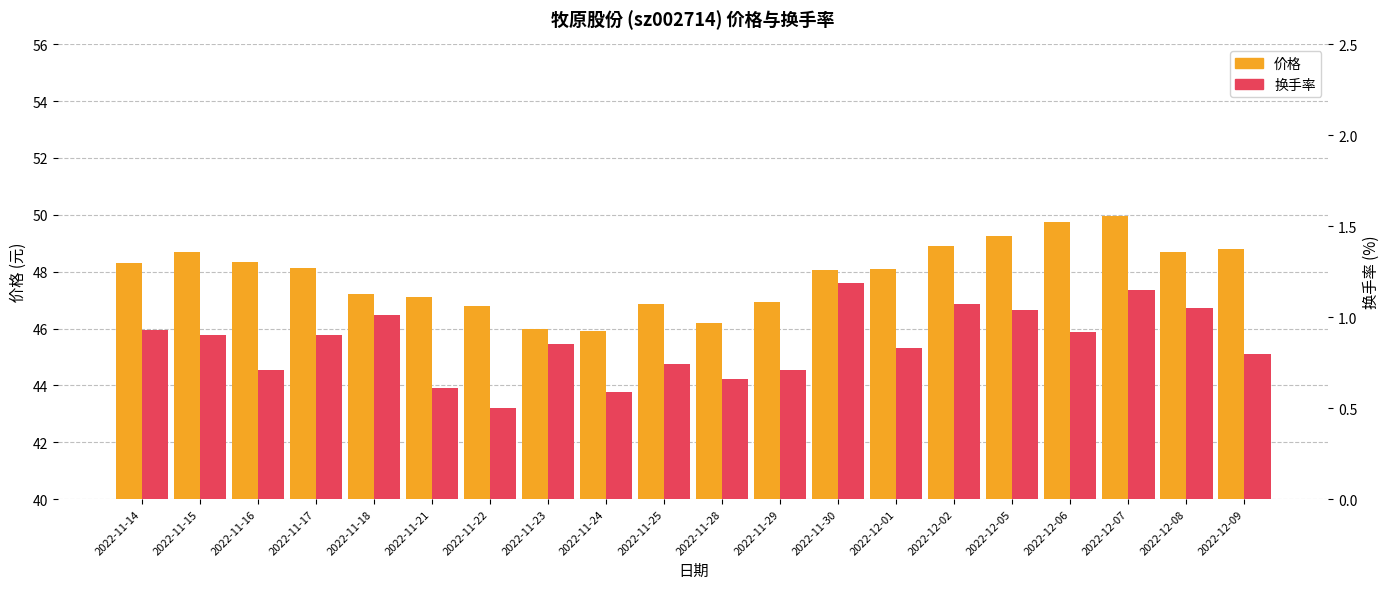

What is the lowest value of the 价格 series?

45.9